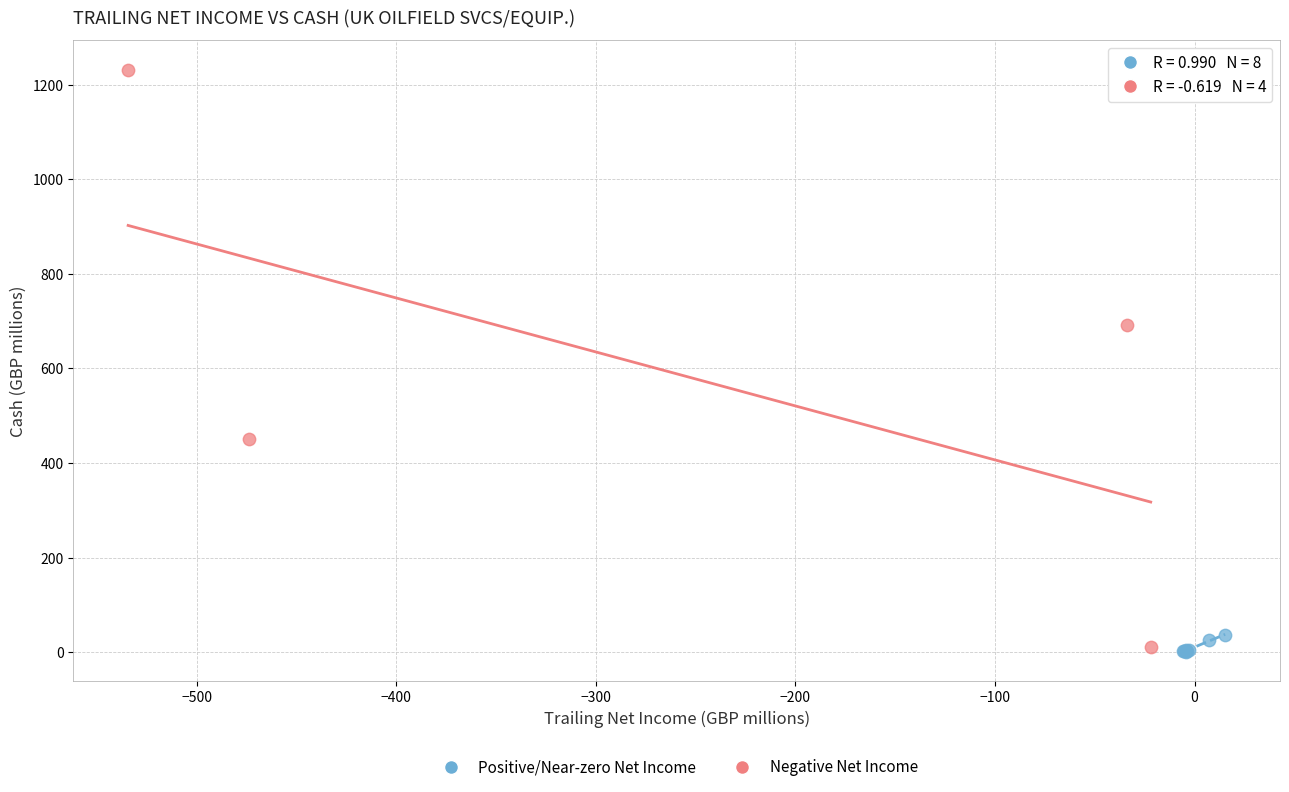

Which series has the widest spread of Y values?

Negative Net Income